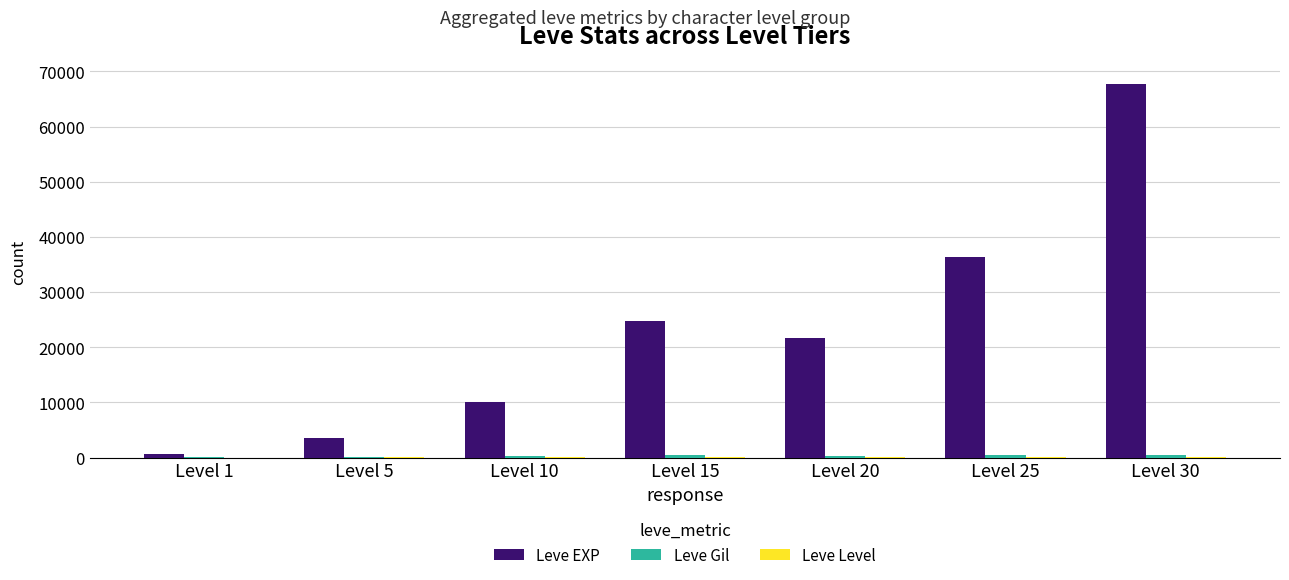

Which category has the highest value in the Leve EXP series?

Level 30